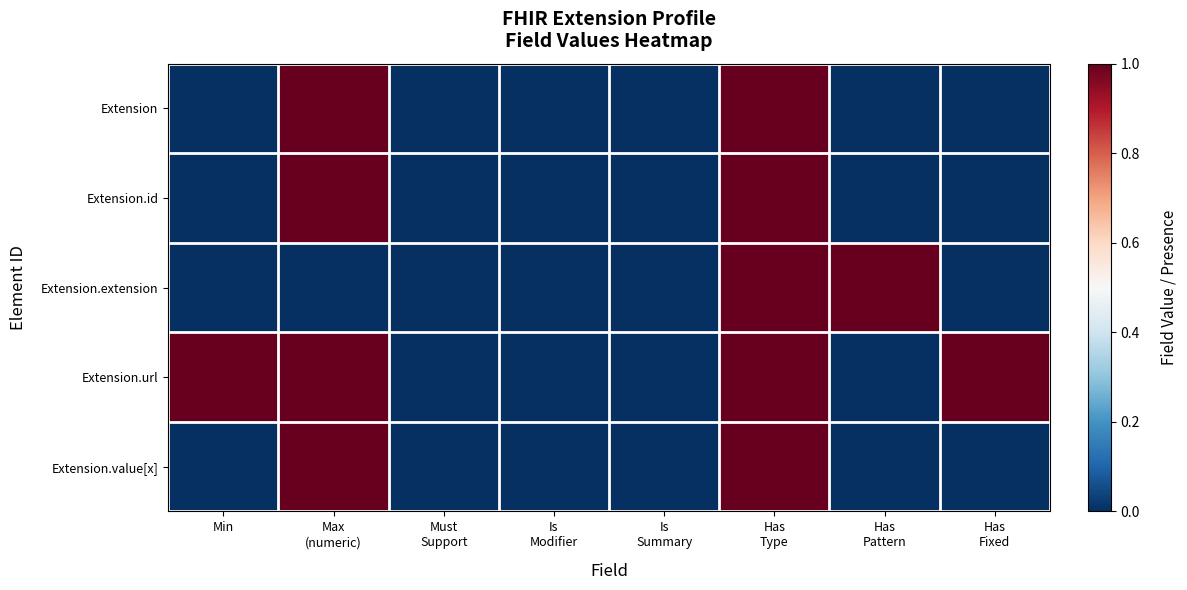

Reading left to right, list all the values displayed in this chart.

Extension: Min=0	Max
(numeric)=1	Must
Support=0	Is
Modifier=0	Is
Summary=0	Has
Type=1	Has
Pattern=0	Has
Fixed=0
Extension.id: Min=0	Max
(numeric)=1	Must
Support=0	Is
Modifier=0	Is
Summary=0	Has
Type=1	Has
Pattern=0	Has
Fixed=0
Extension.extension: Min=0	Max
(numeric)=0	Must
Support=0	Is
Modifier=0	Is
Summary=0	Has
Type=1	Has
Pattern=1	Has
Fixed=0
Extension.url: Min=1	Max
(numeric)=1	Must
Support=0	Is
Modifier=0	Is
Summary=0	Has
Type=1	Has
Pattern=0	Has
Fixed=1
Extension.value[x]: Min=0	Max
(numeric)=1	Must
Support=0	Is
Modifier=0	Is
Summary=0	Has
Type=1	Has
Pattern=0	Has
Fixed=0